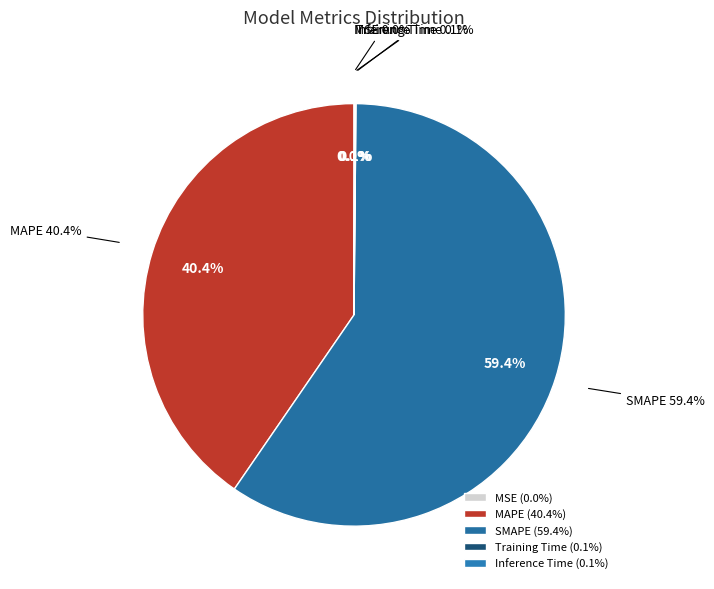

What is the largest slice in the pie chart?

SMAPE